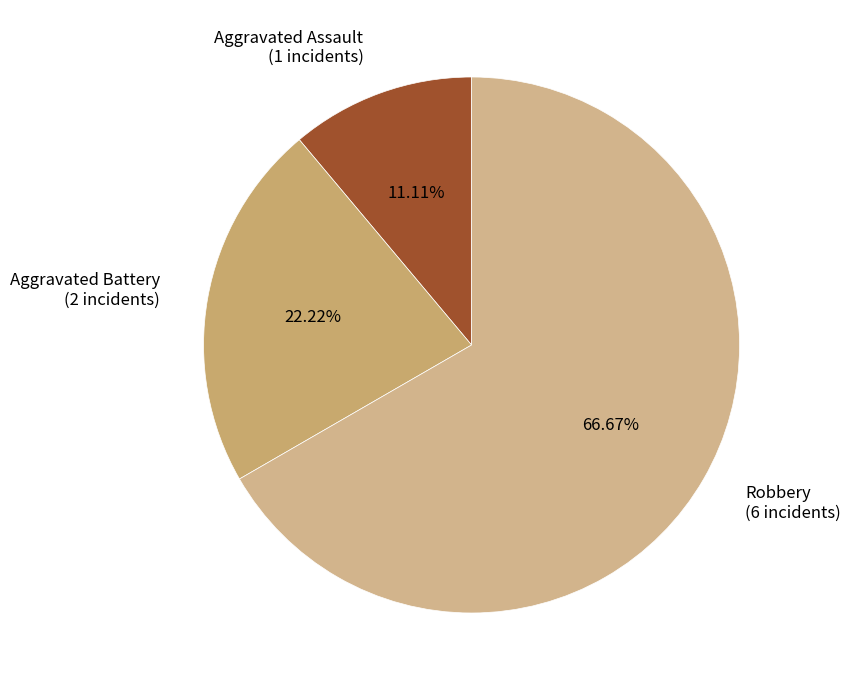

What percentage is the Robbery slice, to the nearest percent?

67%